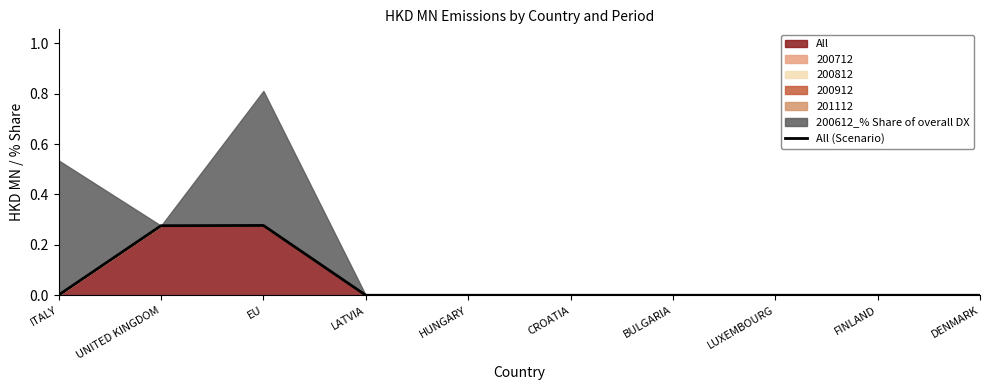

The value at HUNGARY is 0.0. True or false?

True